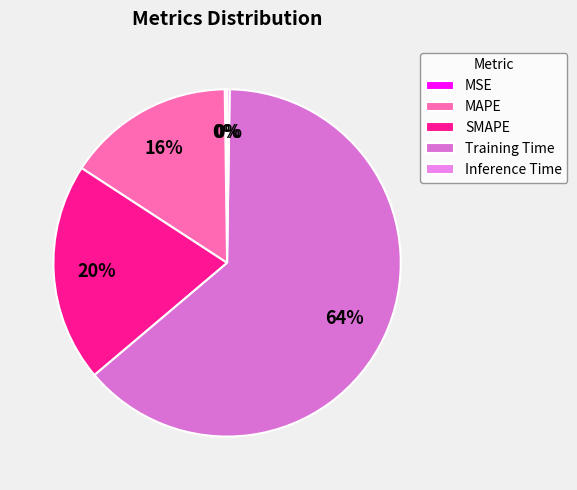

Is the sum of SMAPE and MSE greater than half?

No